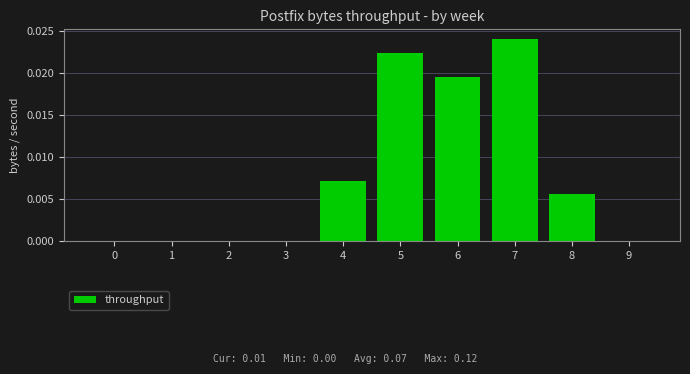

Which label corresponds to the largest value in the chart?

7